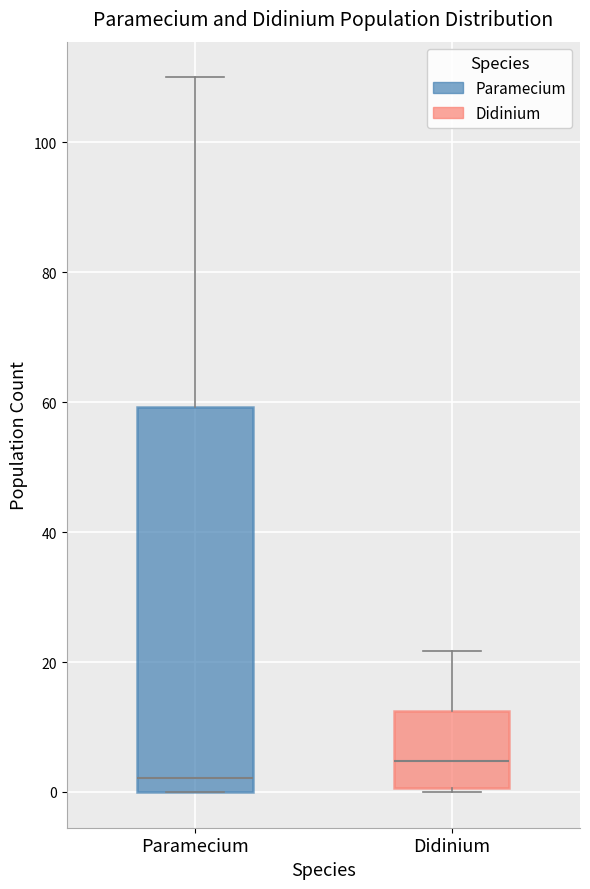

Which box's median line is the lowest?

Paramecium